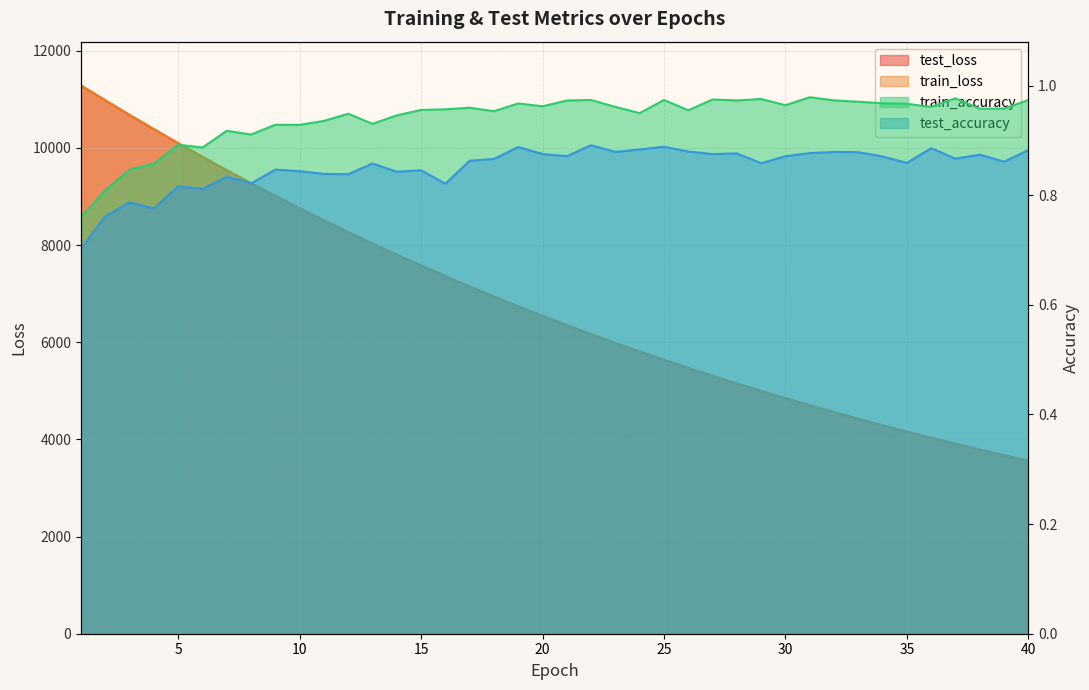

Does the chart have visible grid lines?

Yes